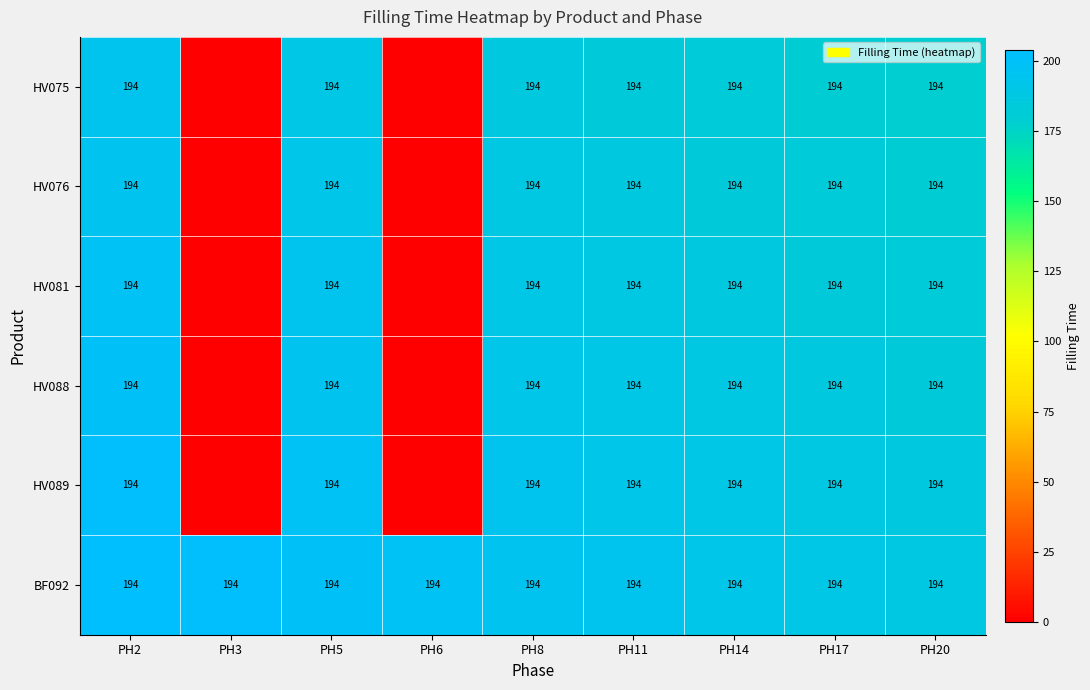

What is the sum of all row_0 values?

1294